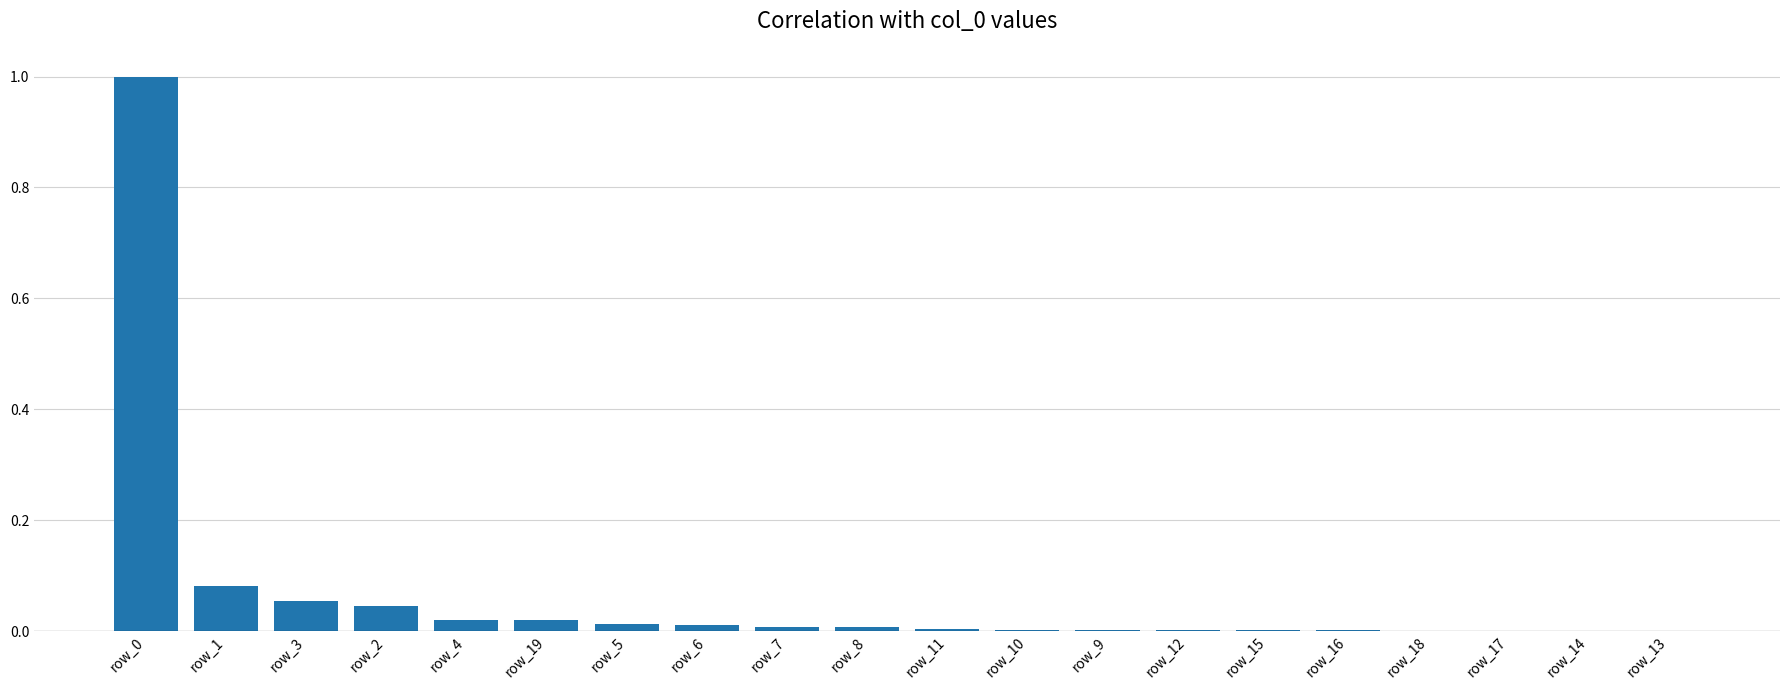

What is the maximum value shown in the chart?

1.0